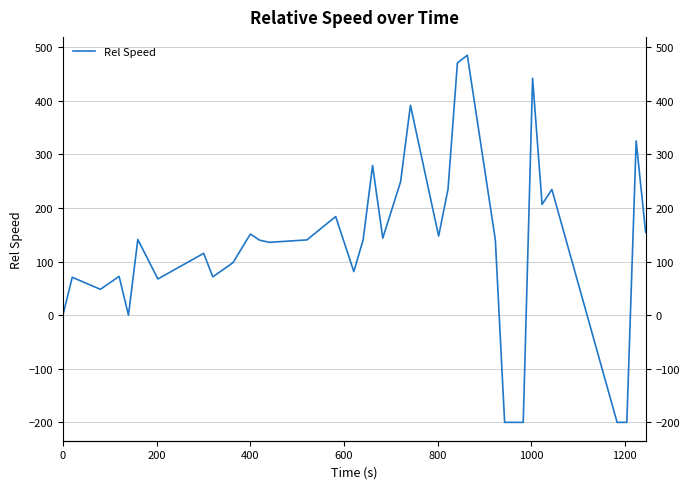

How many negative values are there?

4